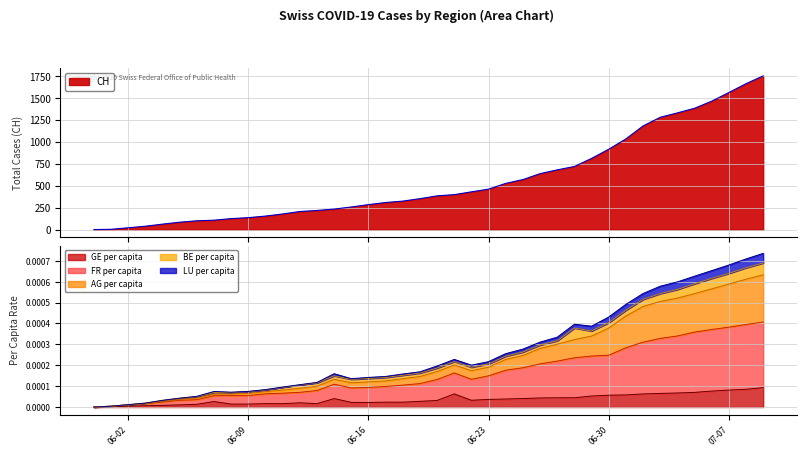

Rank the series by their maximum value, from highest to lowest.

CH, FR_pc, AG_pc, GE_pc, BE_pc, LU_pc